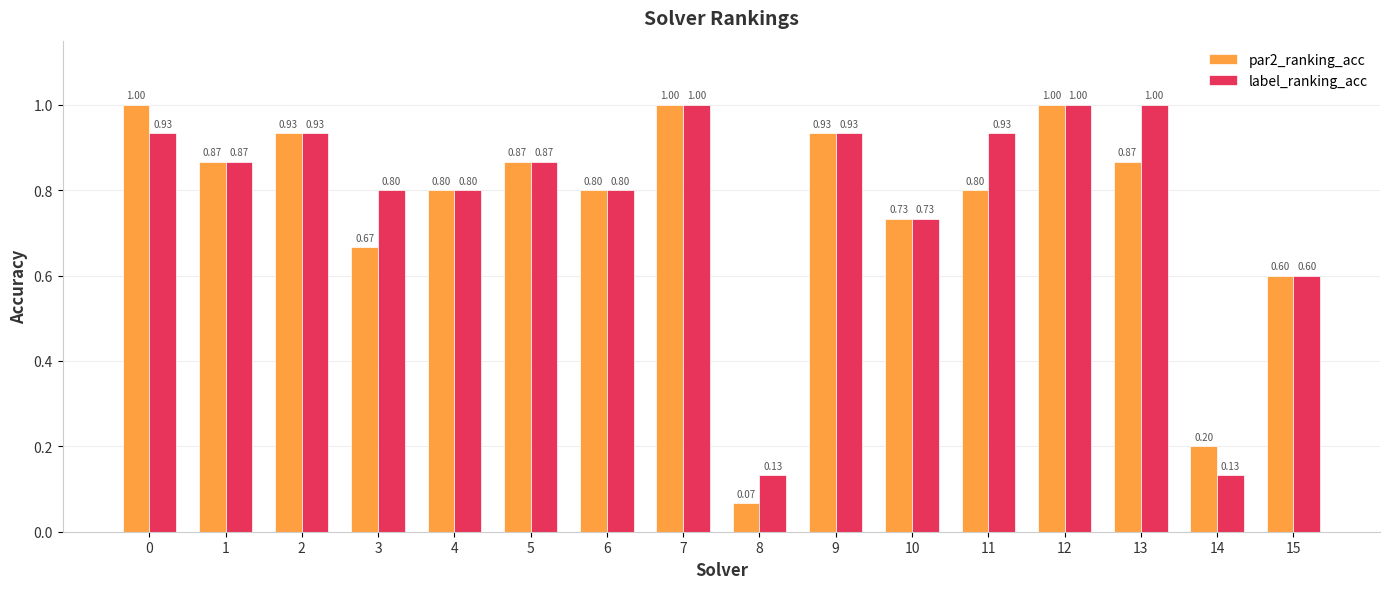

What is the average value of the label_ranking_acc series?

0.8